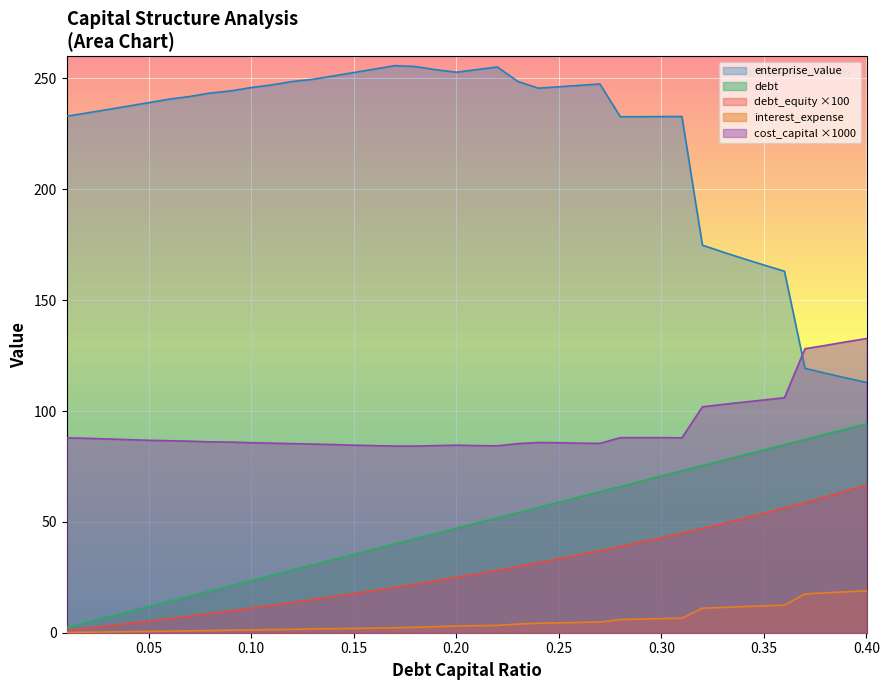

Which series has the largest total across all categories?

enterprise_value